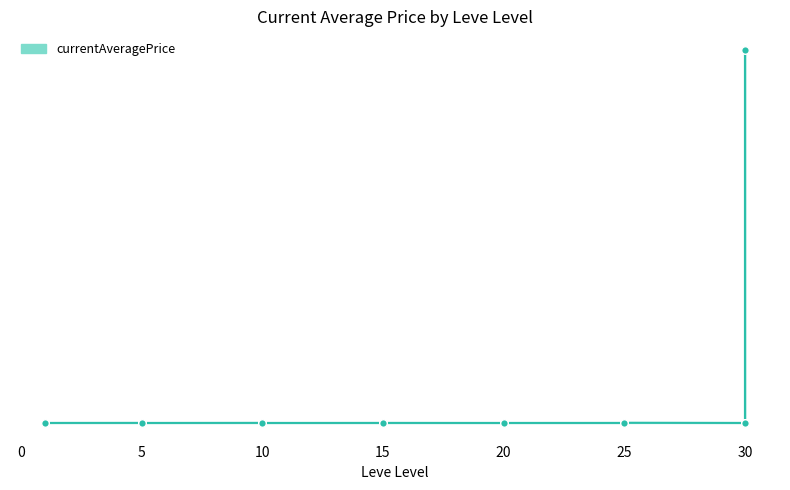

Which has a higher value, 25 or 5?

5